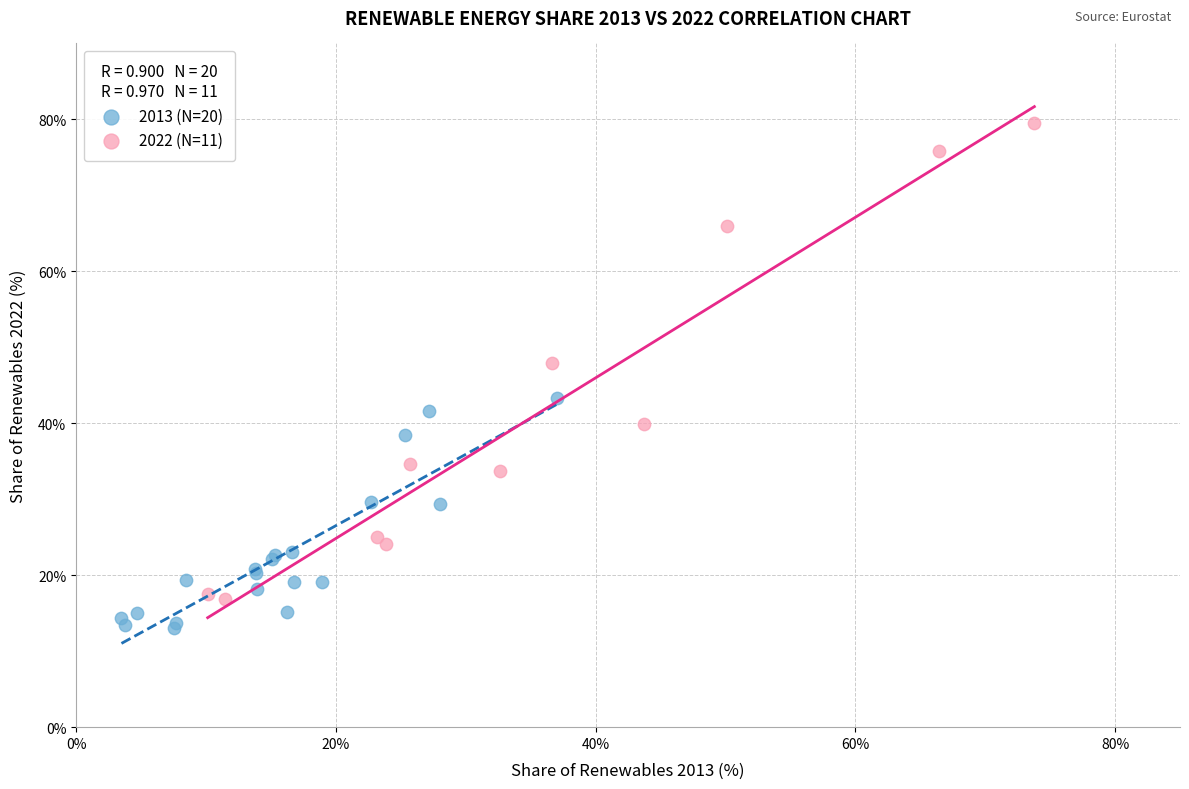

Which series has the widest spread of Y values?

2022 (N=11)